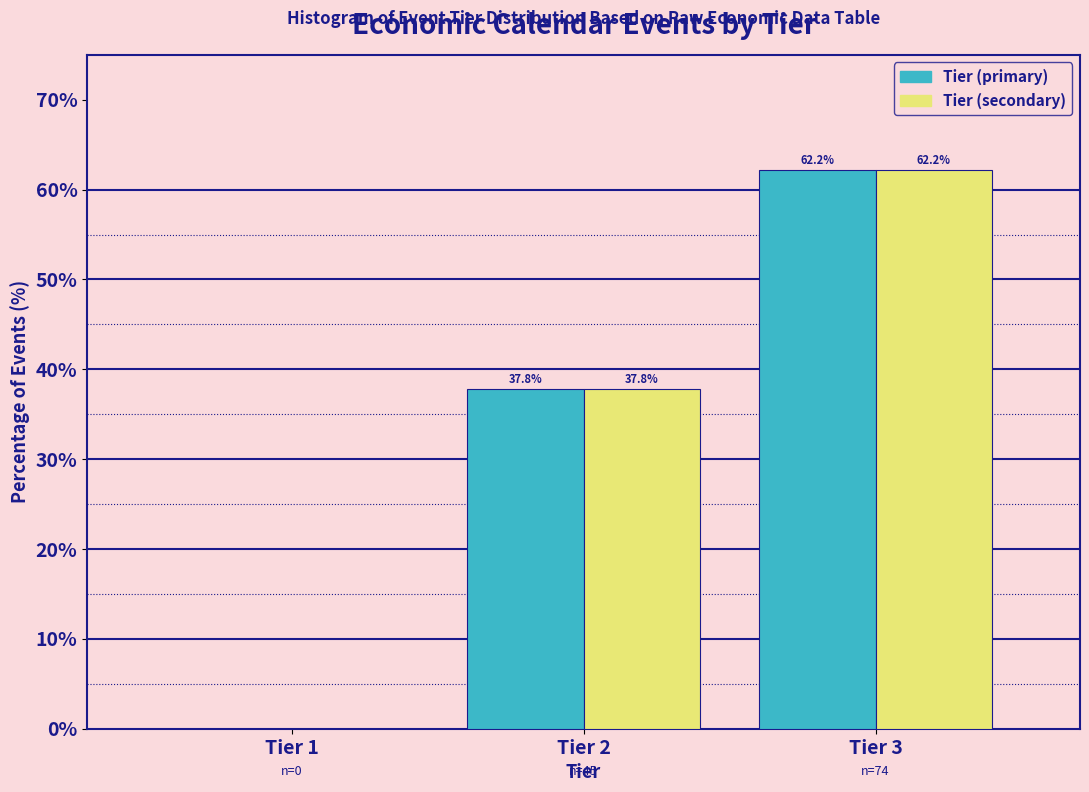

Reading left to right, extract all data points from this chart.

Tier (primary): Tier 1=0.0	Tier 2=37.8	Tier 3=62.2
Tier (secondary): Tier 1=0.0	Tier 2=37.8	Tier 3=62.2